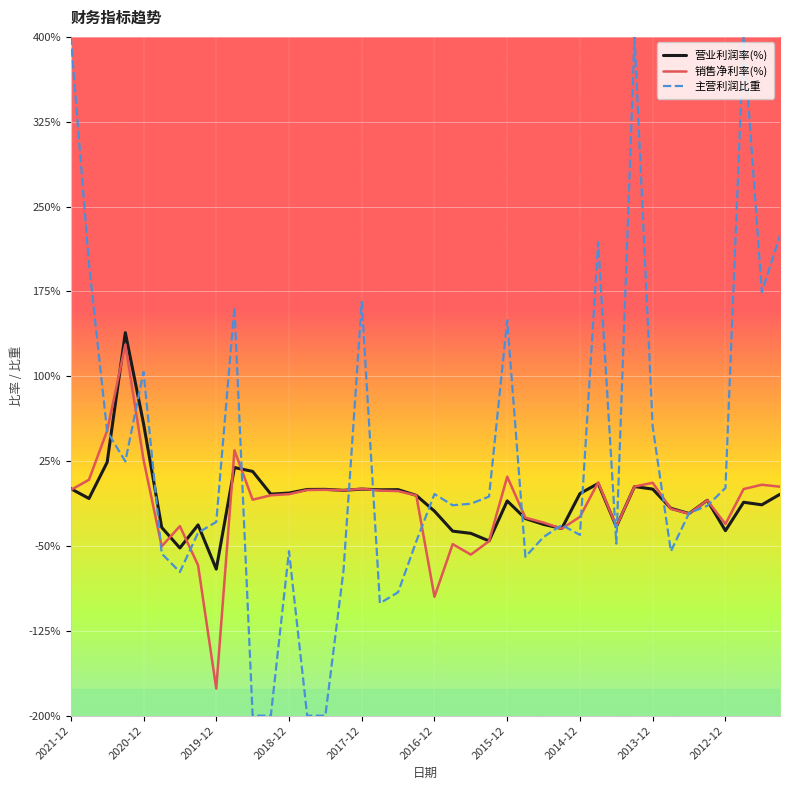

What is the lowest value of the 销售净利率(%) series?

-176.1